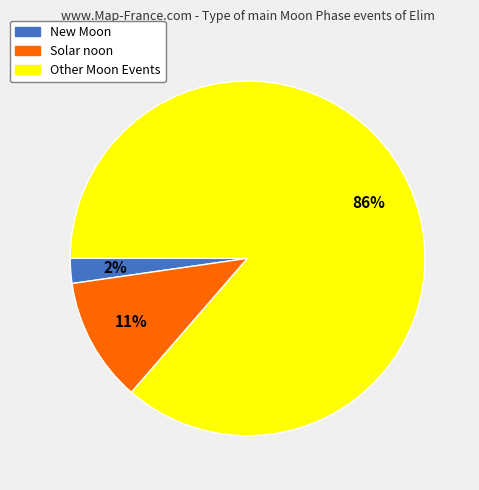

To the nearest percent, what is the average slice percentage?

33%